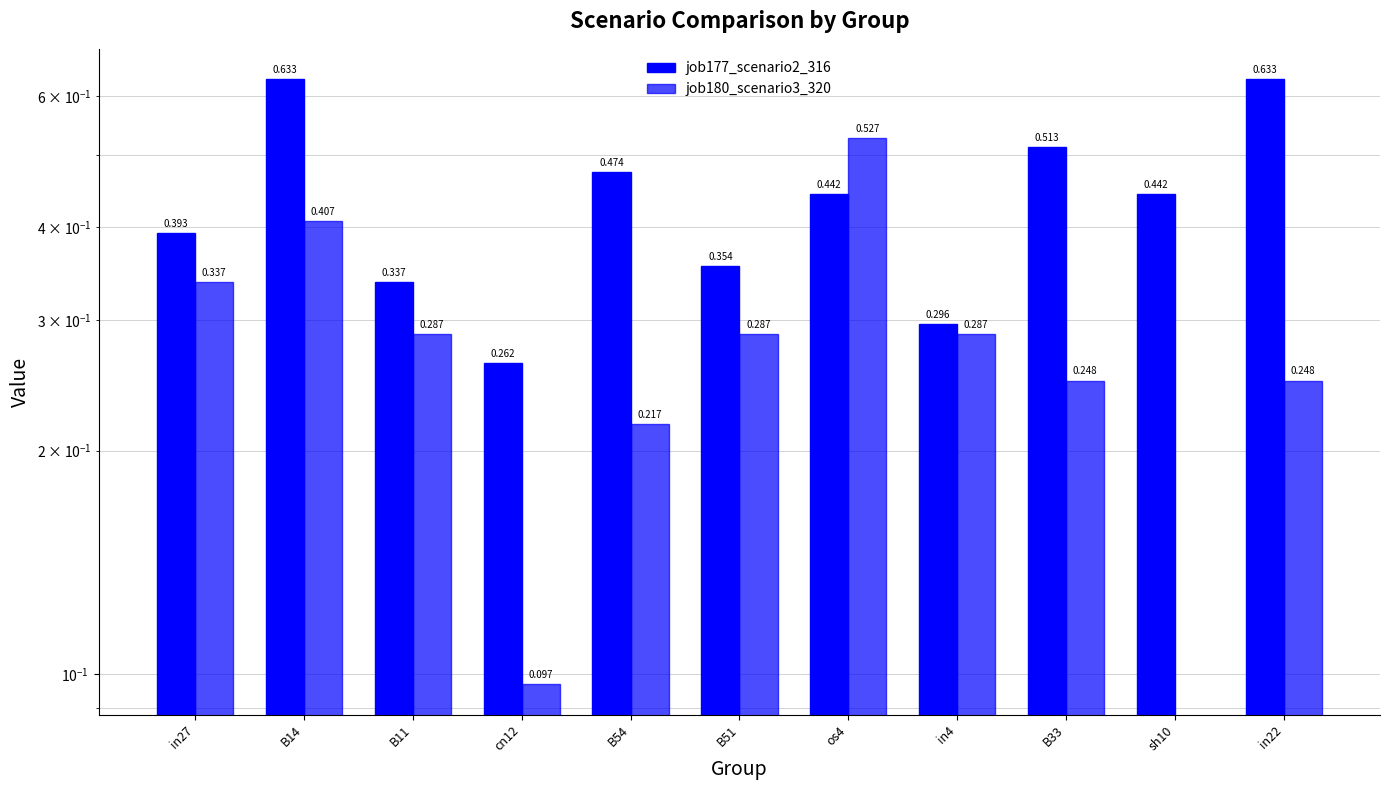

Between os4 and in4, which is larger?

os4